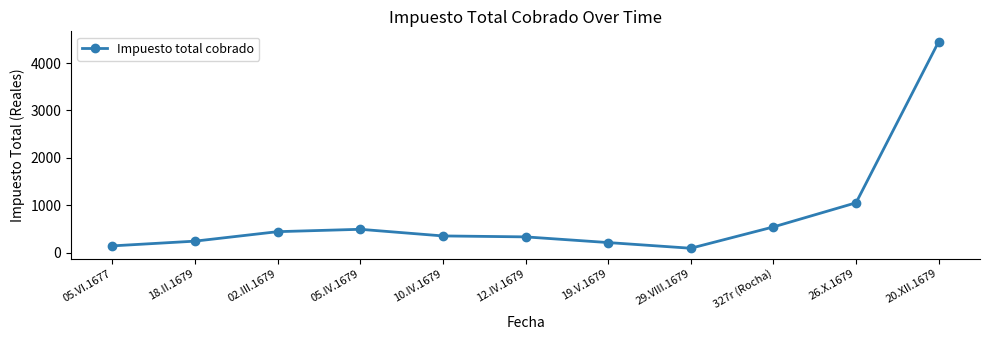

Where is the first local maximum?

05.IV.1679